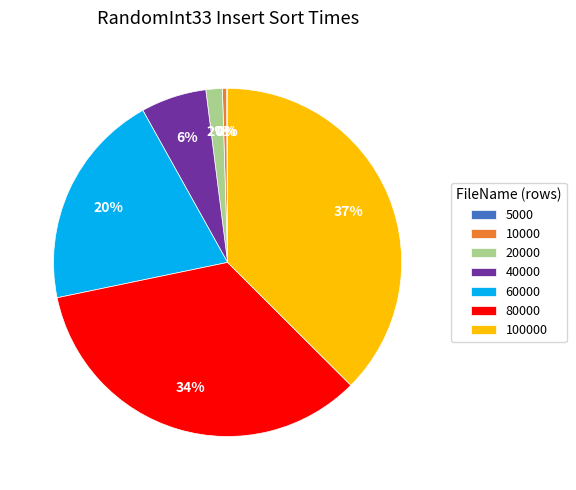

Is the sum of 20000 and 40000 greater than half?

No